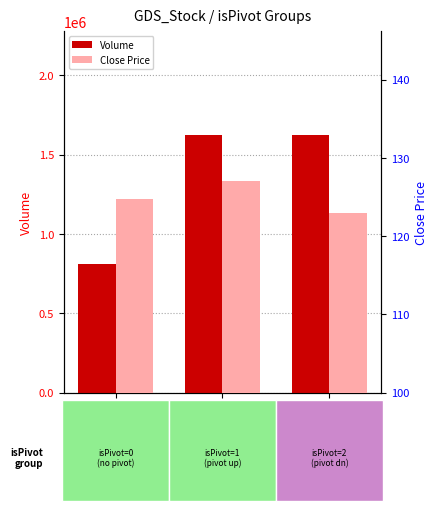

At which label is Close Price closest to 125?

isPivot=0